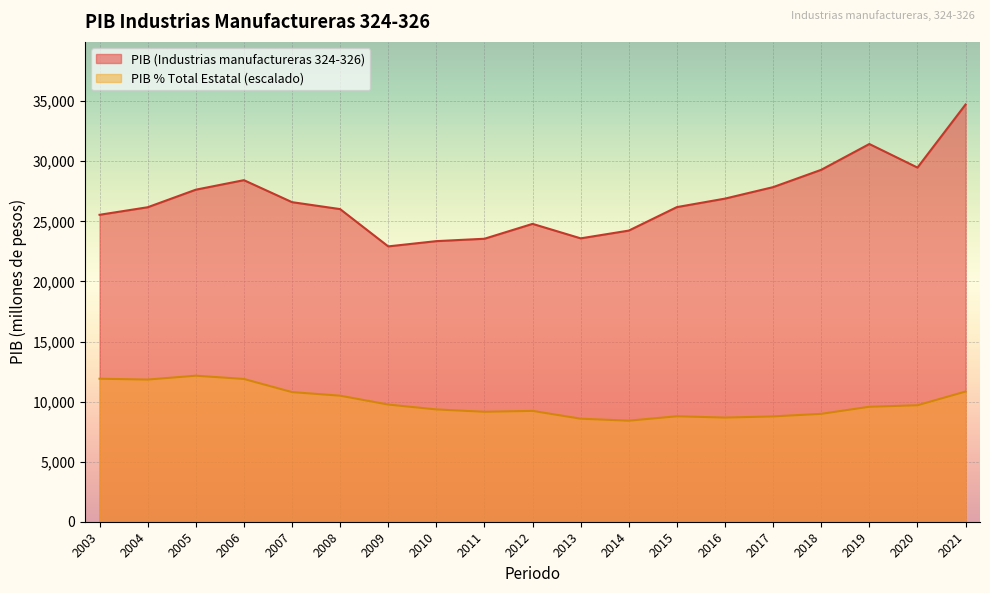

True or false: PIB % Total Estatal (x10000) has a value of 4491.6 at 2003.

False